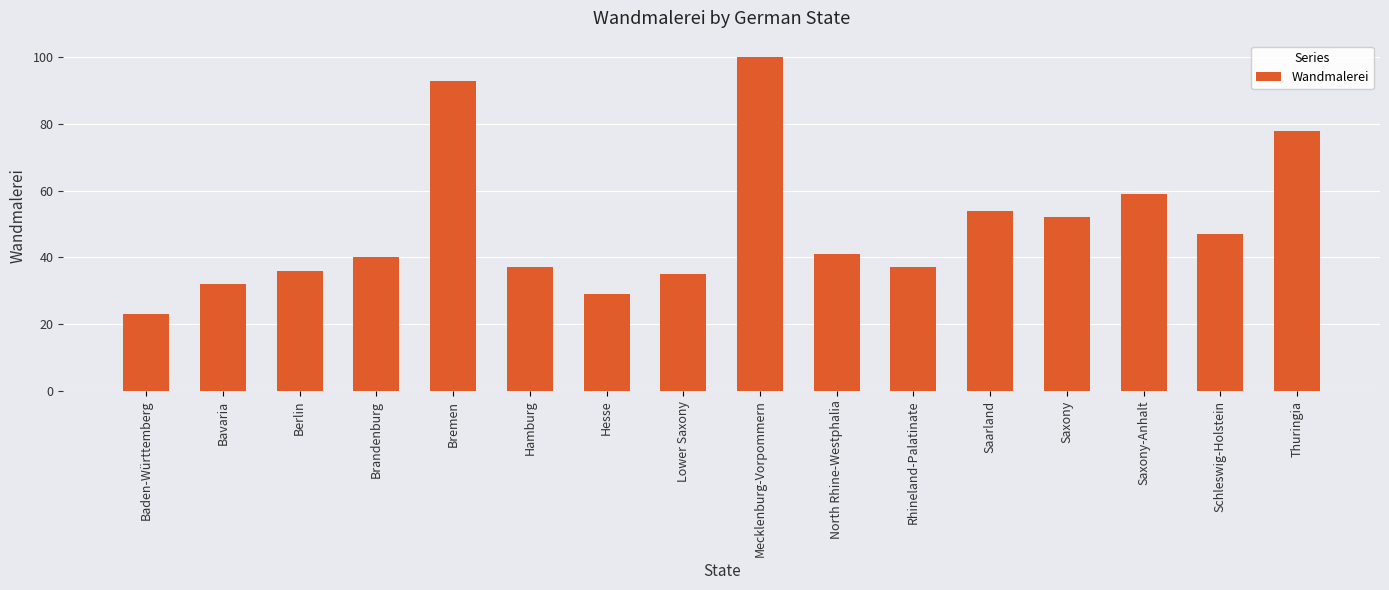

What is the change in value from Hesse to Saxony?

+23